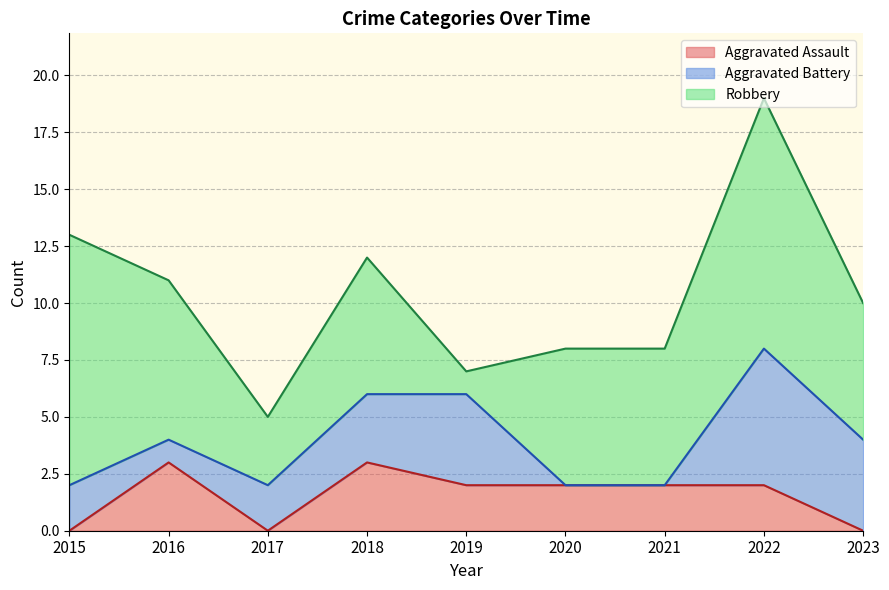

In Aggravated Battery, how many points are lower than both neighbors (excluding endpoints)?

1